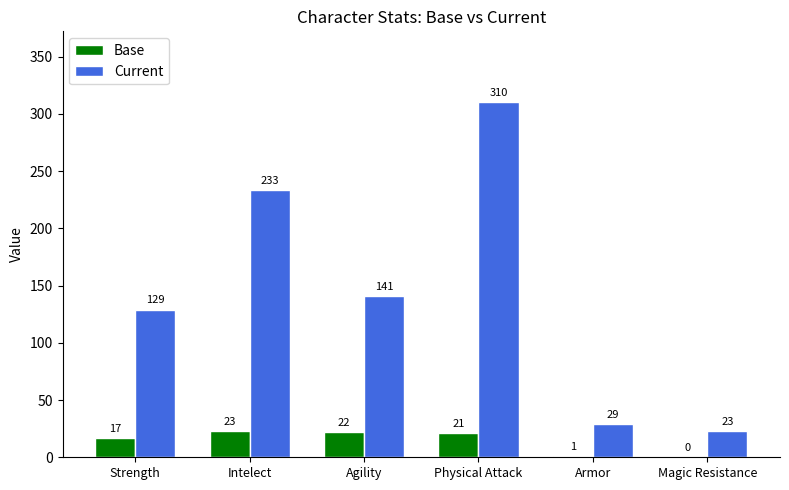

What is the highest value of the Current series?

310